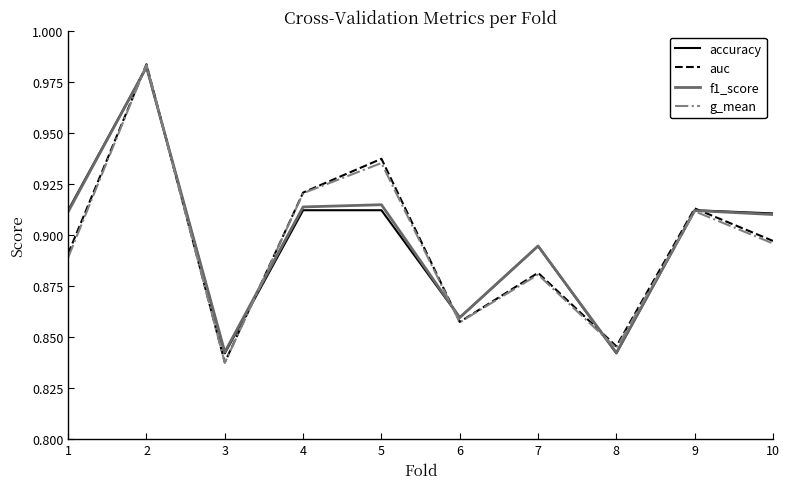

Between 2 and 7, which series saw the biggest shift?

g_mean